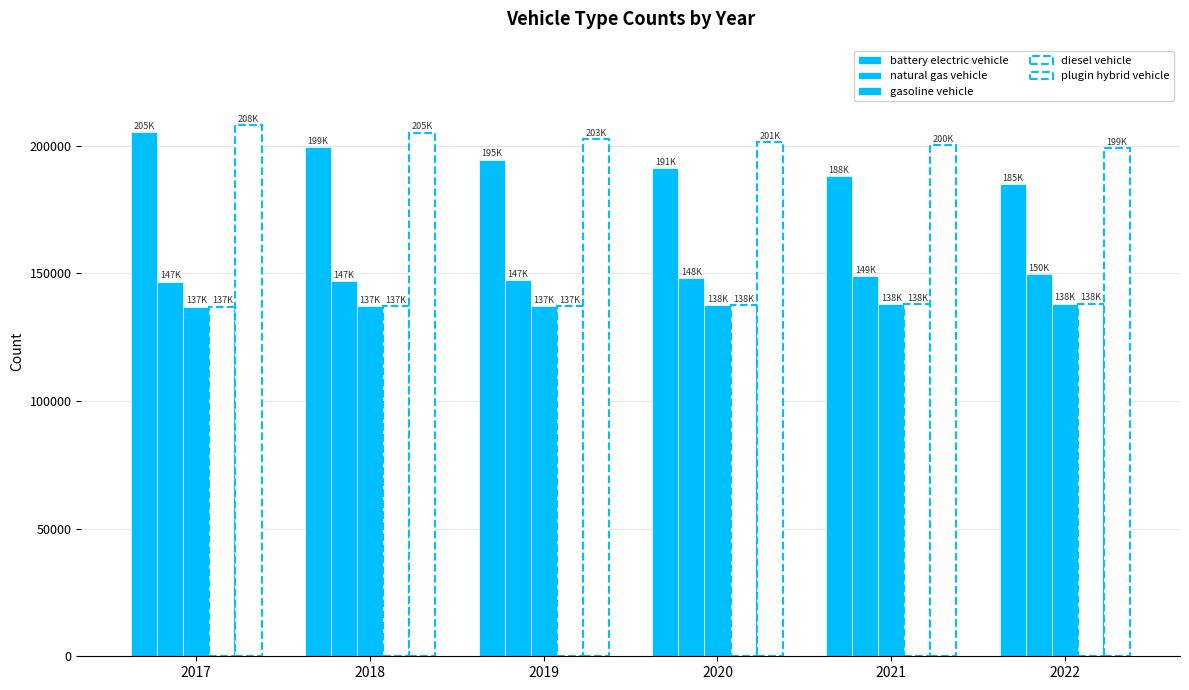

At which label is diesel vehicle closest to 137602?

2020